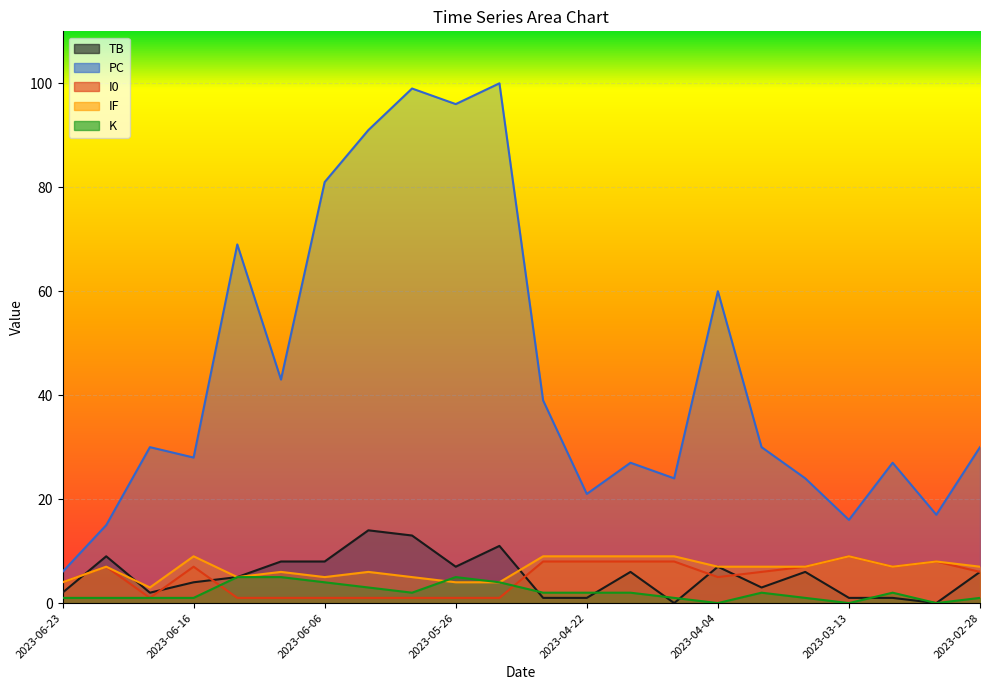

True or false: K and PC cross at least once.

False